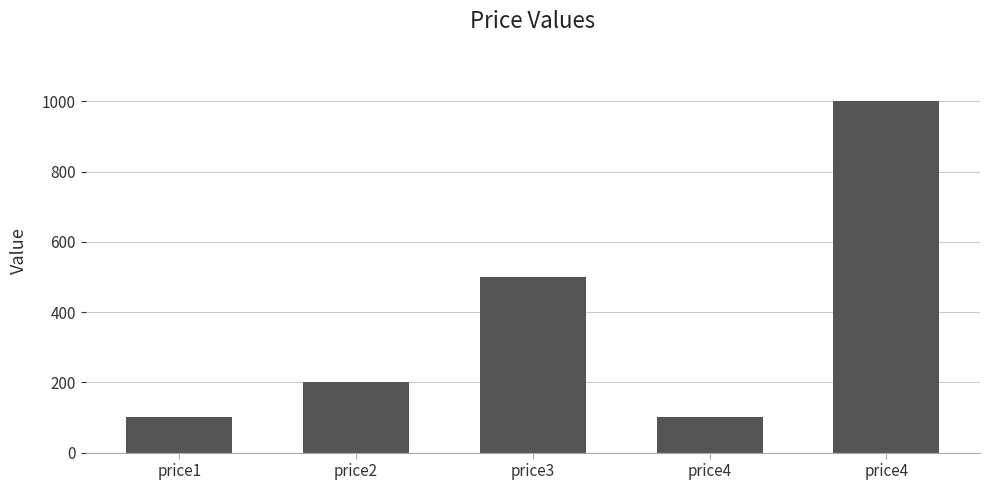

The value at price2 is 200. True or false?

True